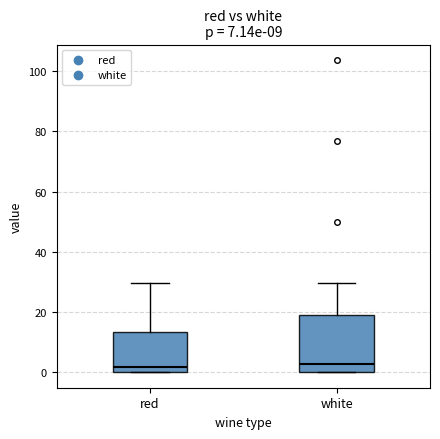

Reading left to right, read every box against the y-axis: the position of its median line, the range the box covers, and the ends of its whiskers. The values are not printed on the chart, so give them approximately, as read against the axis.

red: median 2, box 0 to 14, whiskers 0 to 30
white: median 2, box 0 to 20, whiskers 0 to 30